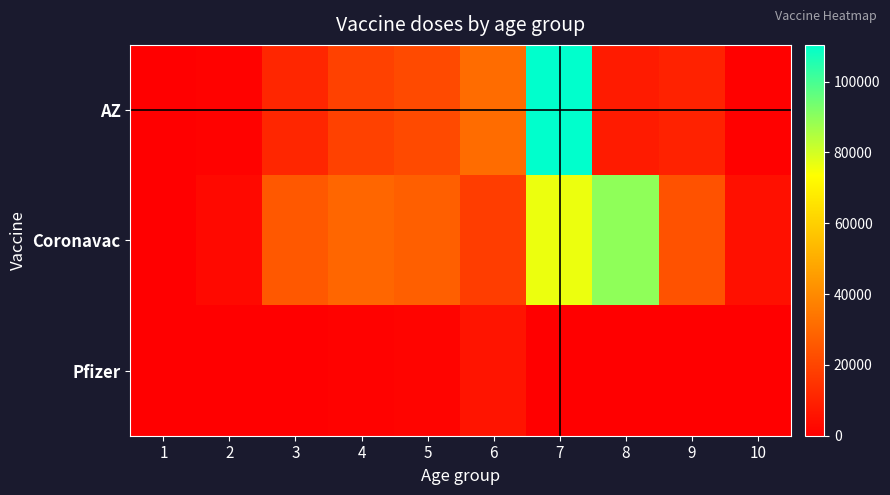

At how many categories does at least one series exceed 68230?

2